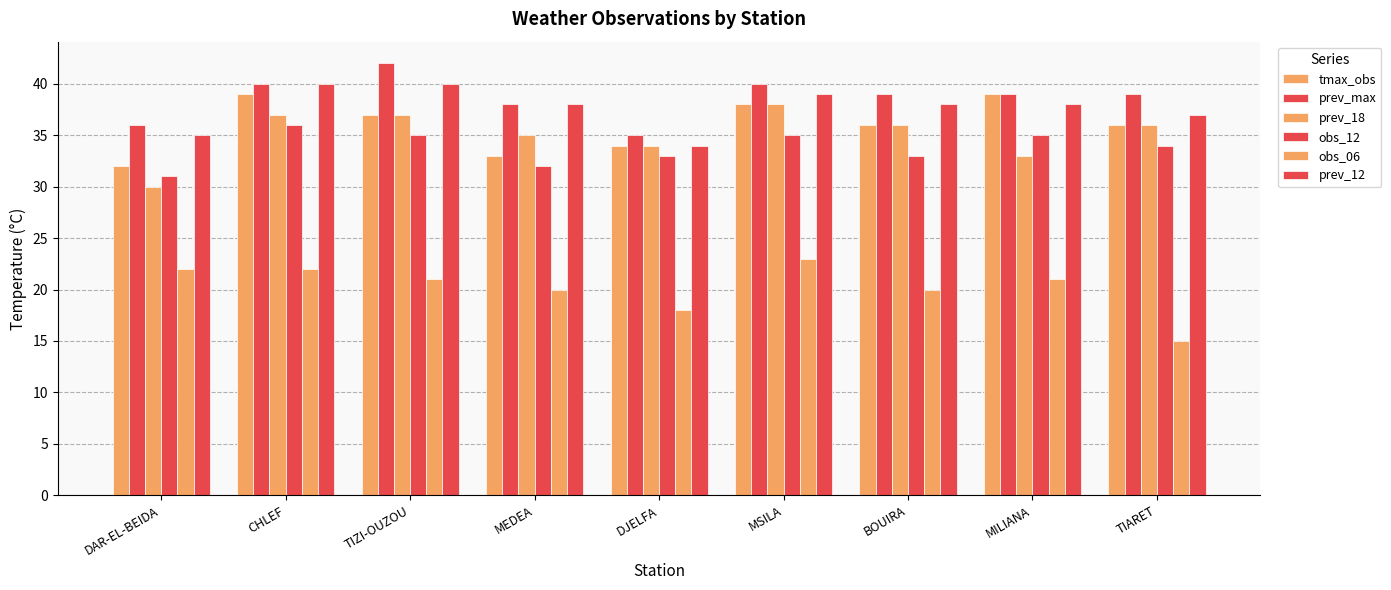

What is the label of the 5th bar from the right?

DJELFA